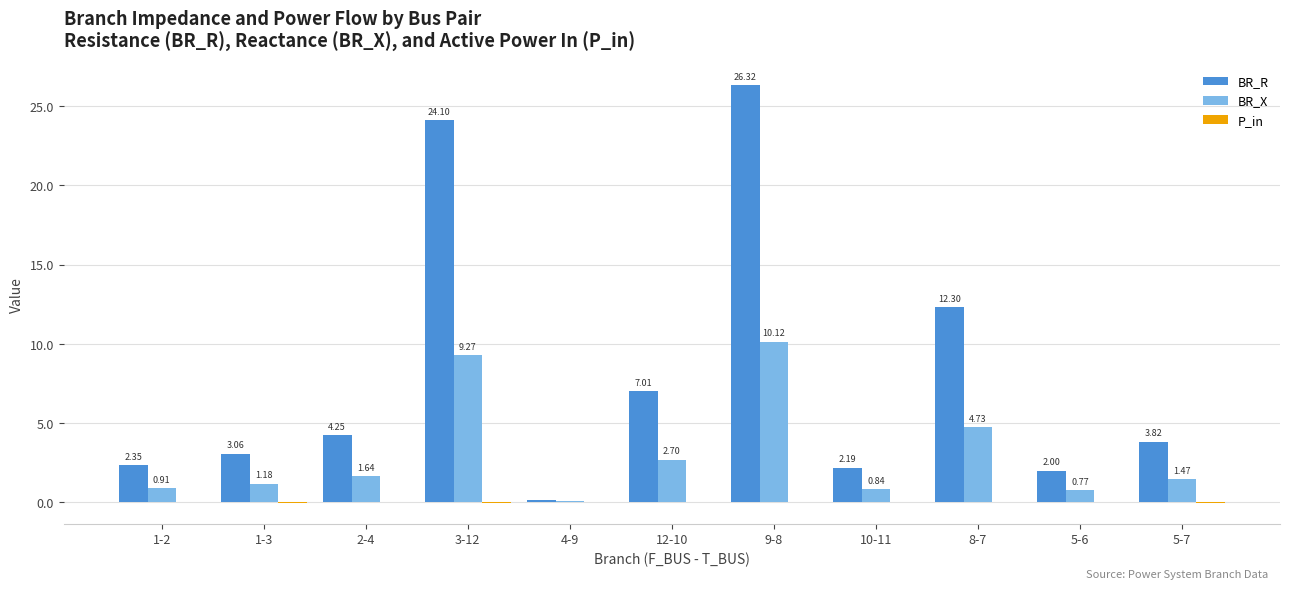

What is the sum of the BR_X values at 5-7 and 3-12?

10.7